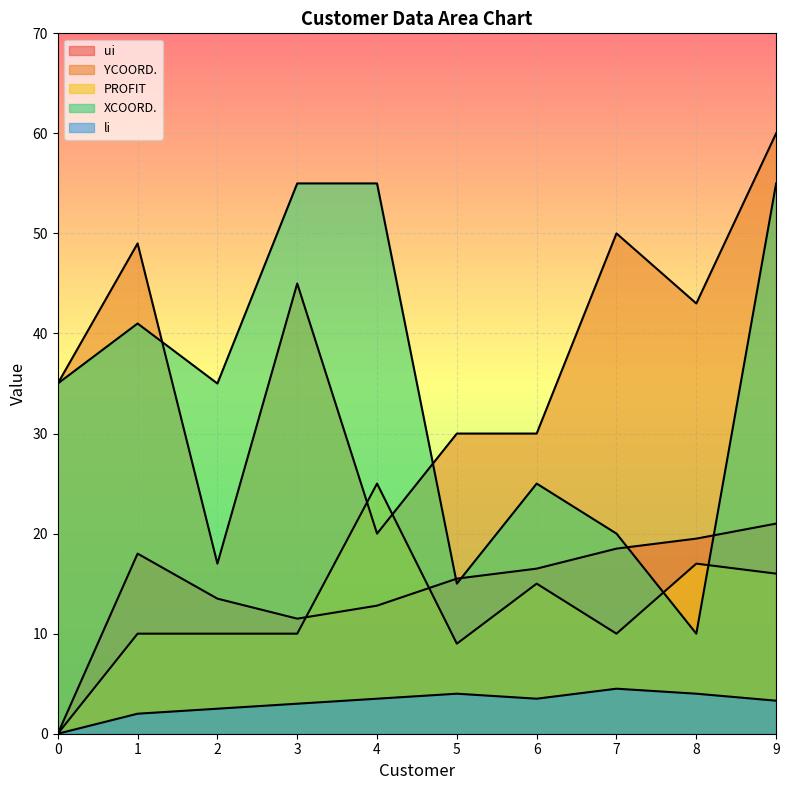

At how many categories does at least one series exceed 10?

10